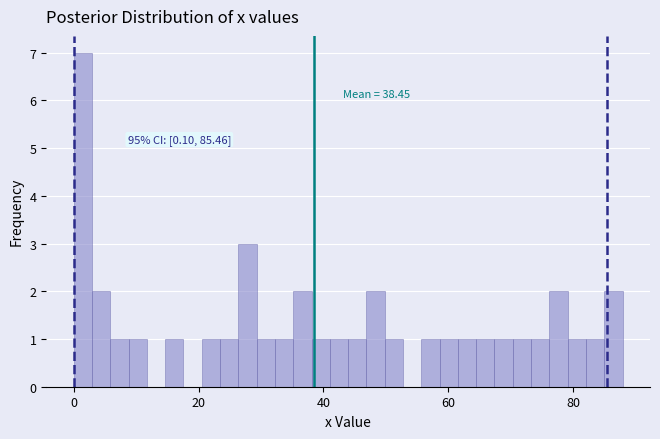

Around what value on the x-axis is the tallest bar? Give the approximate position of its centre, as read against the axis.

2